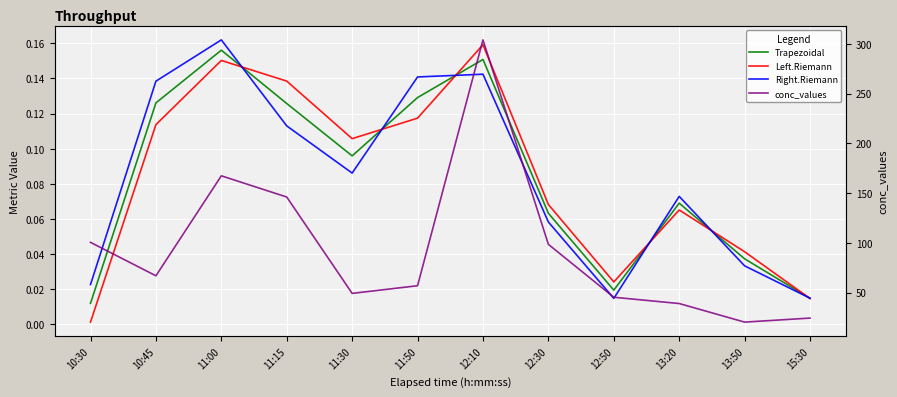

What is the lowest value of the conc_values series?

20.3